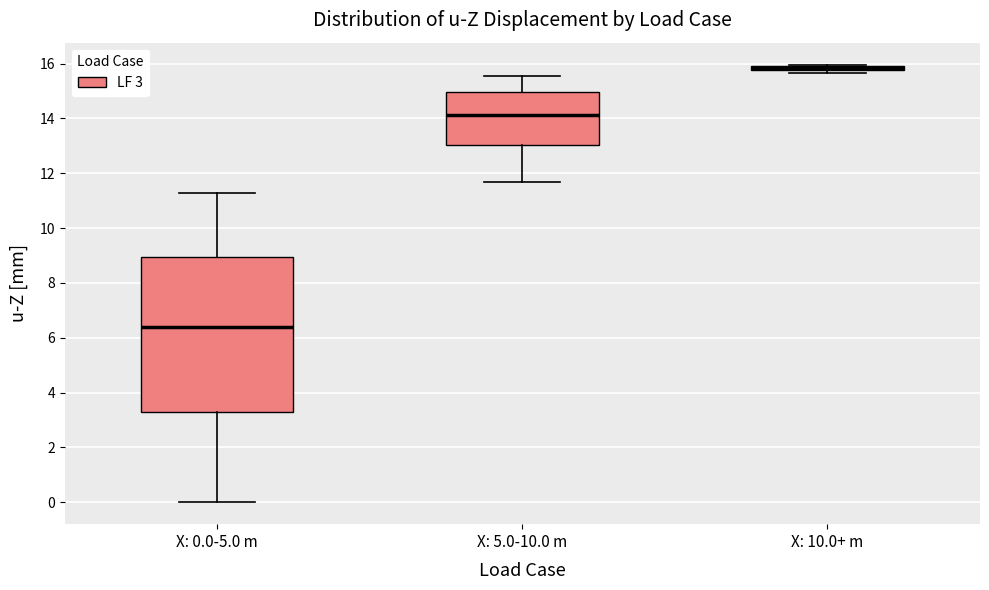

Where does the upper whisker of the box for X: 5.0-10.0 m end on the y-axis? The values are not printed on the chart, so give them approximately, as read against the axis.

15.6